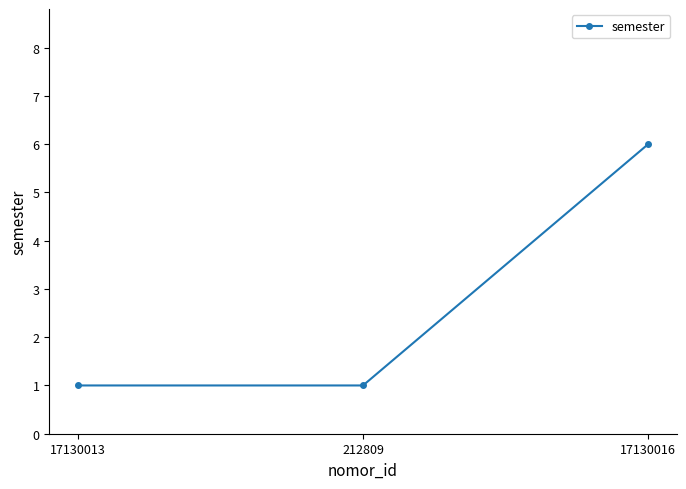

What is the value of the 3rd point from the left?

6